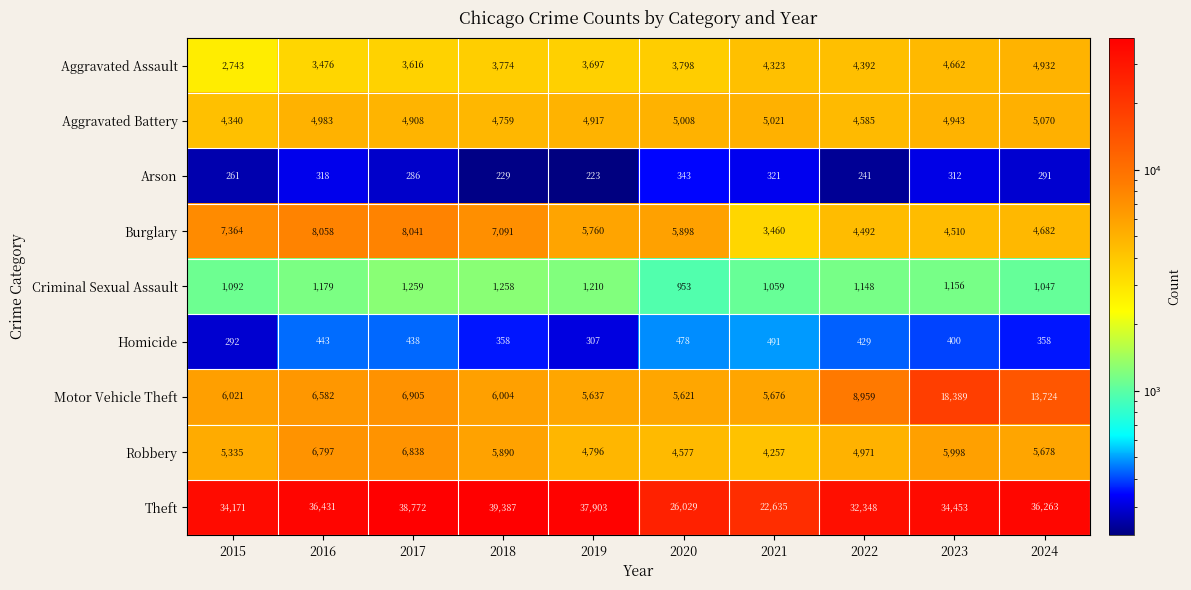

Which series has the largest total across all categories?

Theft